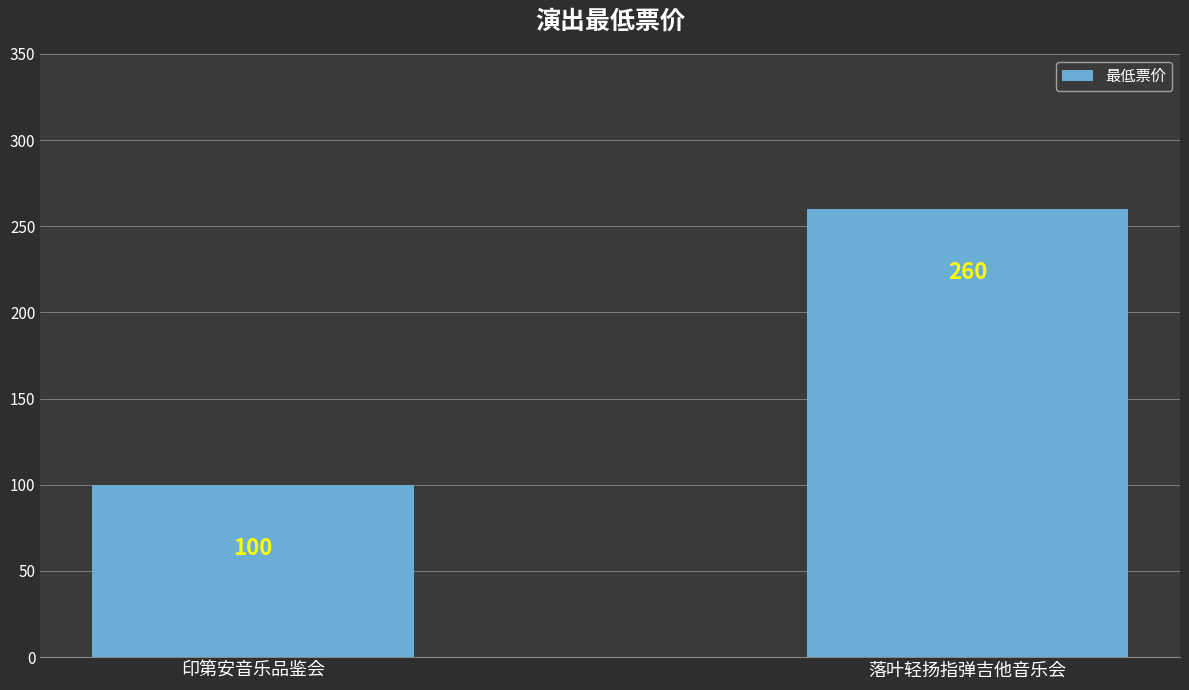

Reading left to right, list all the values displayed in this chart.

印第安音乐品鉴会=100	落叶轻扬指弹吉他音乐会=260